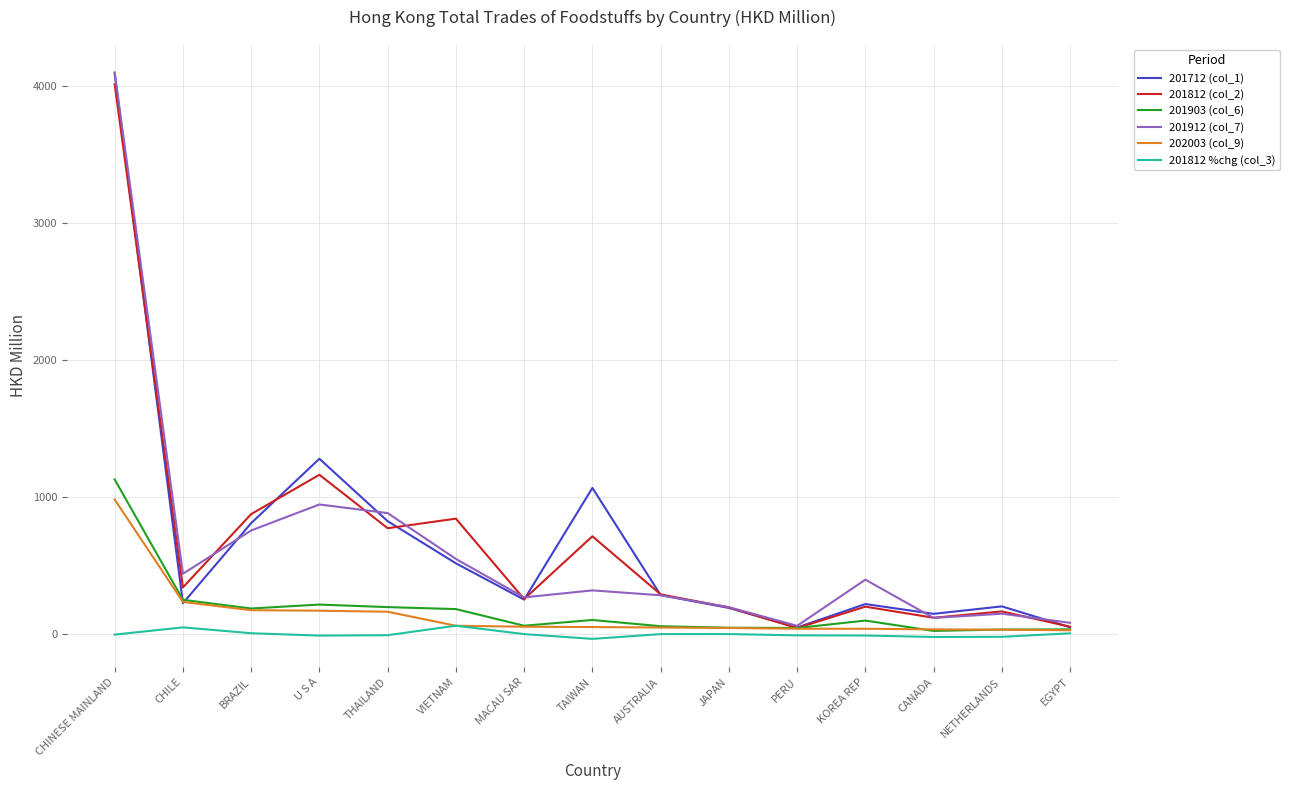

Which category has the highest value in the 201903 (col_6) series?

CHINESE MAINLAND